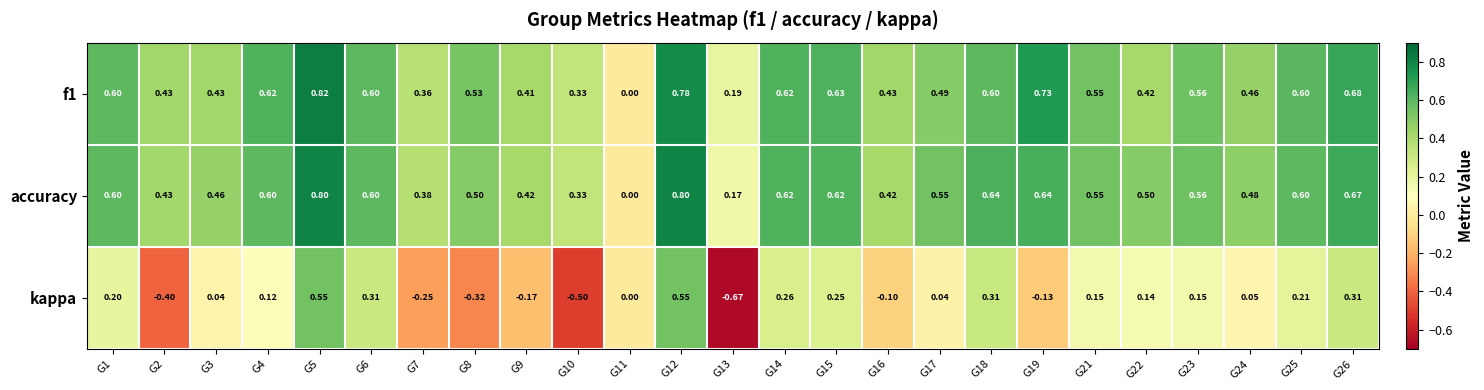

What is the spread (max minus min) of values at G2?

0.8